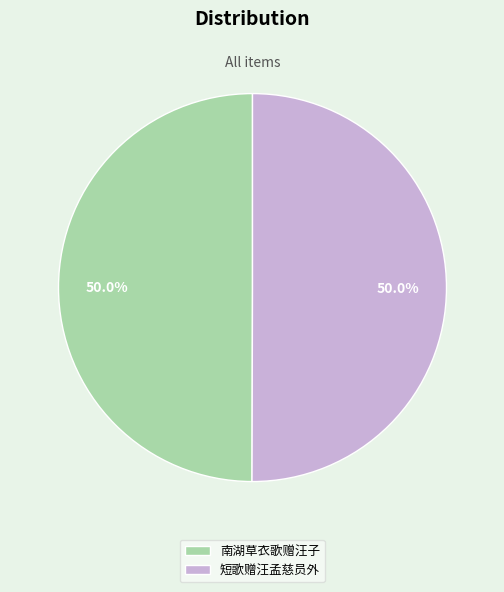

How much of the chart is everything except 短歌赠汪孟慈员外?

50.0%